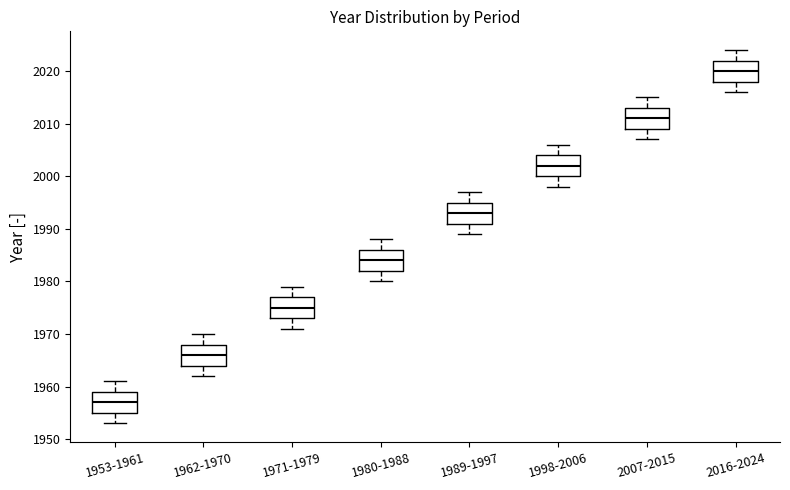

Reading left to right, transcribe this box plot: for each box, give where its median line is, the range the box spans, and where its two whiskers end, as read against the y-axis. The values are not printed on the chart, so give them approximately, as read against the axis.

1953-1961: median 1957, box 1955 to 1959, whiskers 1953 to 1961
1962-1970: median 1966, box 1964 to 1968, whiskers 1962 to 1970
1971-1979: median 1975, box 1973 to 1977, whiskers 1971 to 1979
1980-1988: median 1984, box 1982 to 1986, whiskers 1980 to 1988
1989-1997: median 1993, box 1991 to 1995, whiskers 1989 to 1997
1998-2006: median 2002, box 2000 to 2004, whiskers 1998 to 2006
2007-2015: median 2011, box 2009 to 2013, whiskers 2007 to 2015
2016-2024: median 2020, box 2018 to 2022, whiskers 2016 to 2024